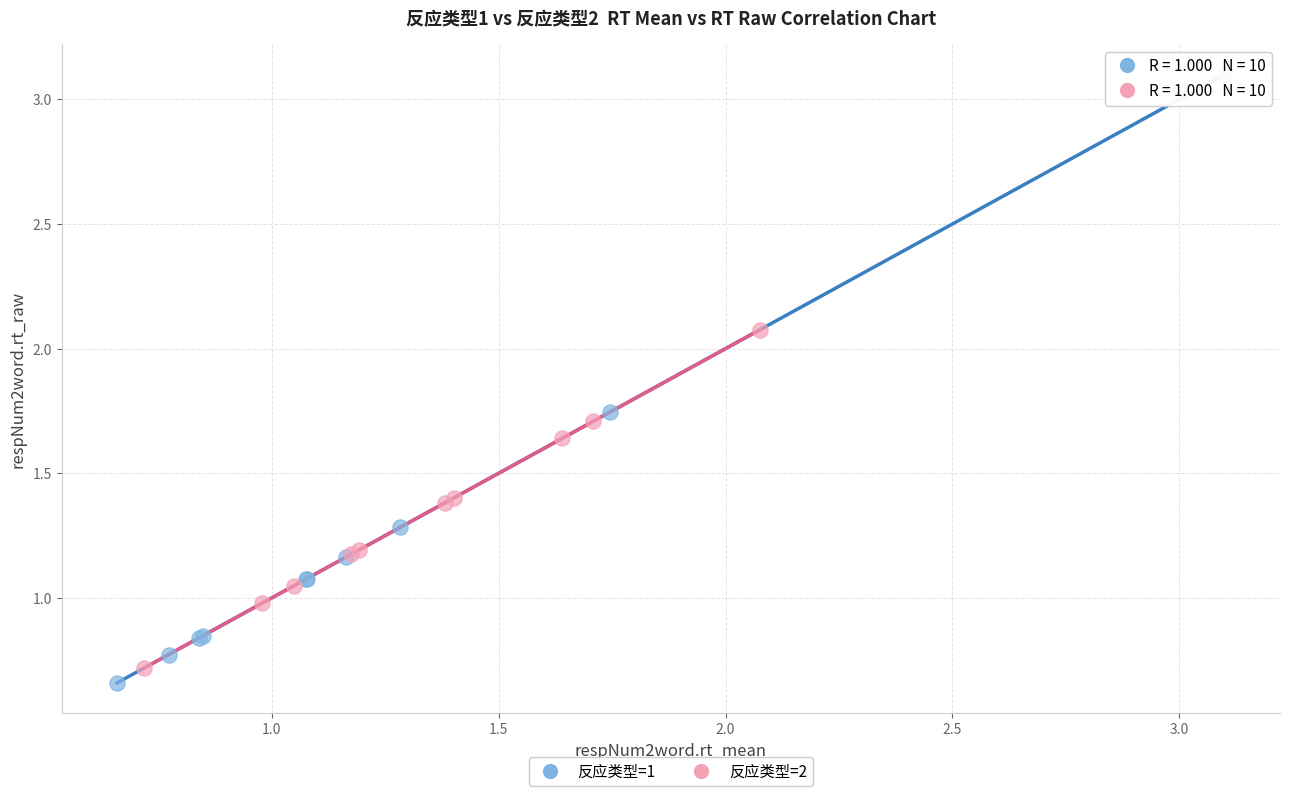

Which series reaches the maximum Y coordinate?

反应类型=1